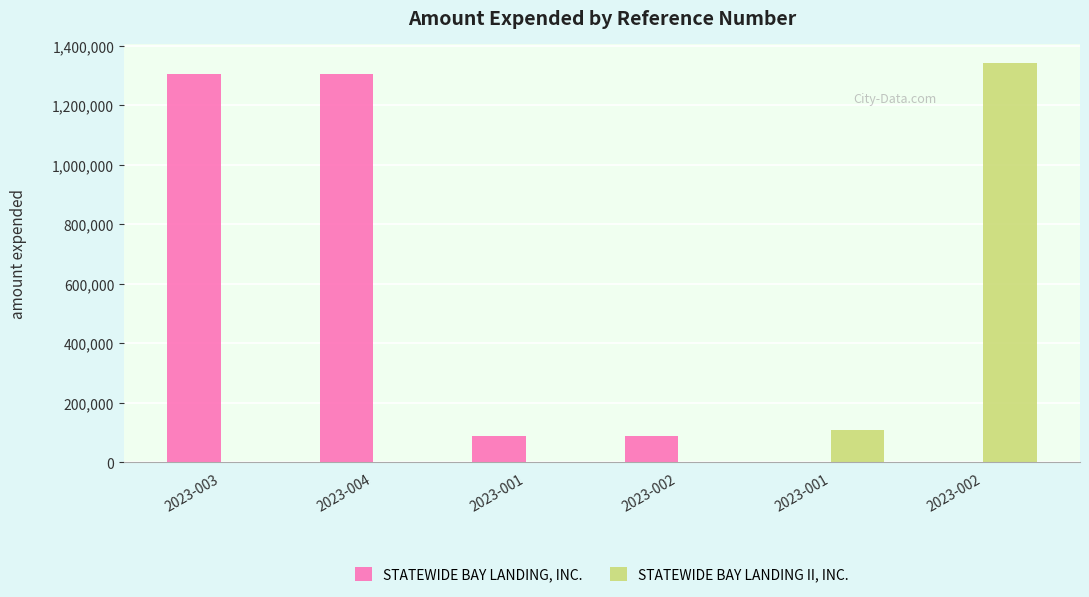

Reading left to right, list all the values displayed in this chart.

STATEWIDE BAY LANDING, INC.: 2023-003=1302900	2023-004=1302900	2023-001=88390	2023-002=88390	2023-001=0	2023-002=0
STATEWIDE BAY LANDING II, INC.: 2023-003=0	2023-004=0	2023-001=0	2023-002=0	2023-001=106298	2023-002=1339800